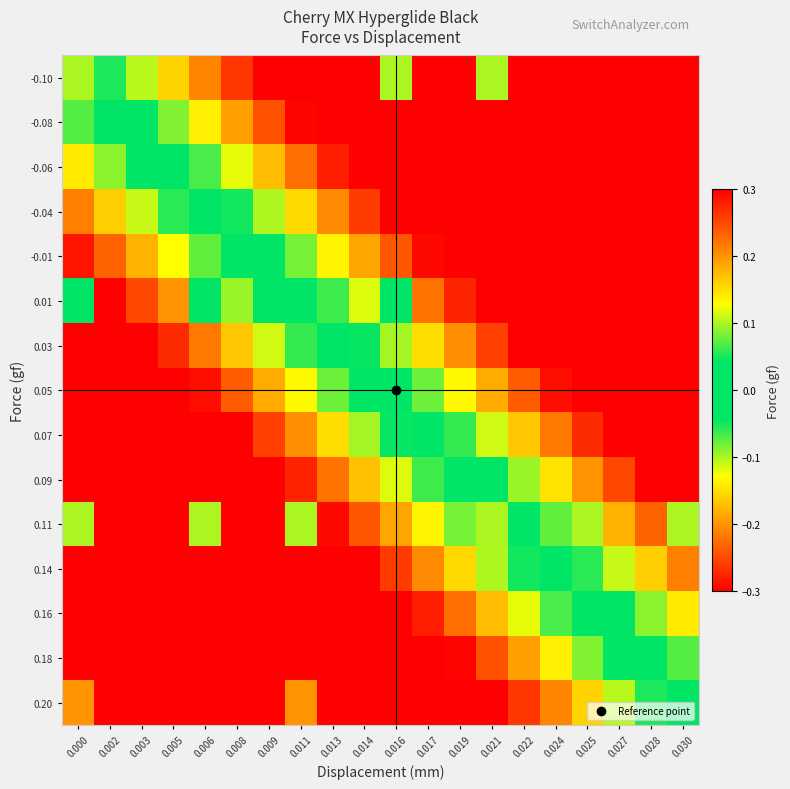

At how many categories does at least one series exceed 0?

20